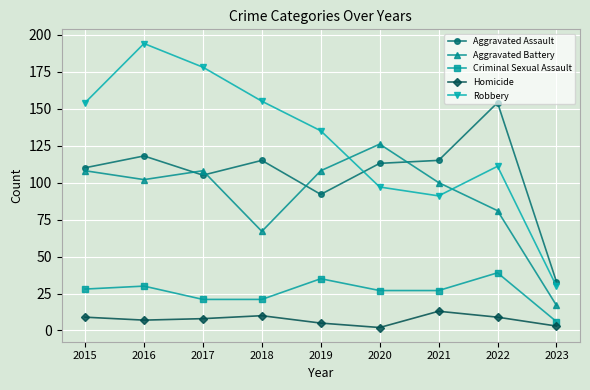

Where do Aggravated Assault and Aggravated Battery first cross each other?

2016 and 2017